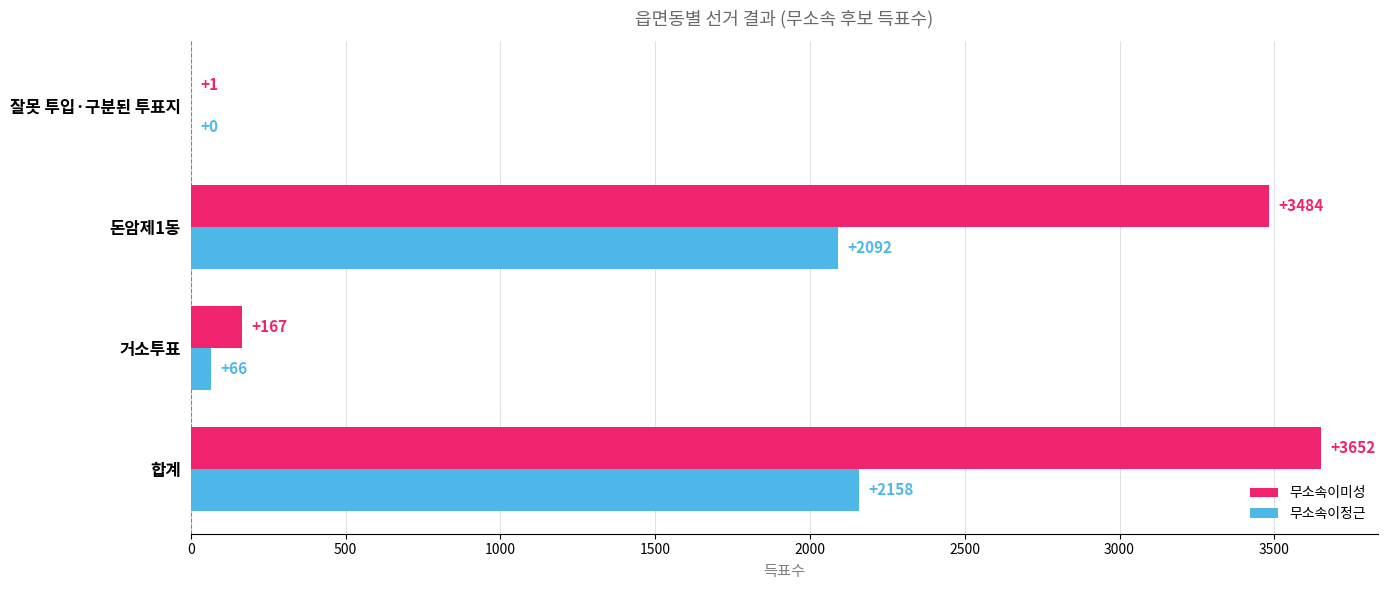

The 무소속이미성 series shows 1173 at 합계. True or false?

False